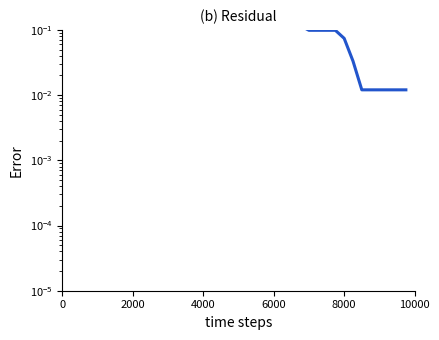

How many lines are shown in the chart?

1